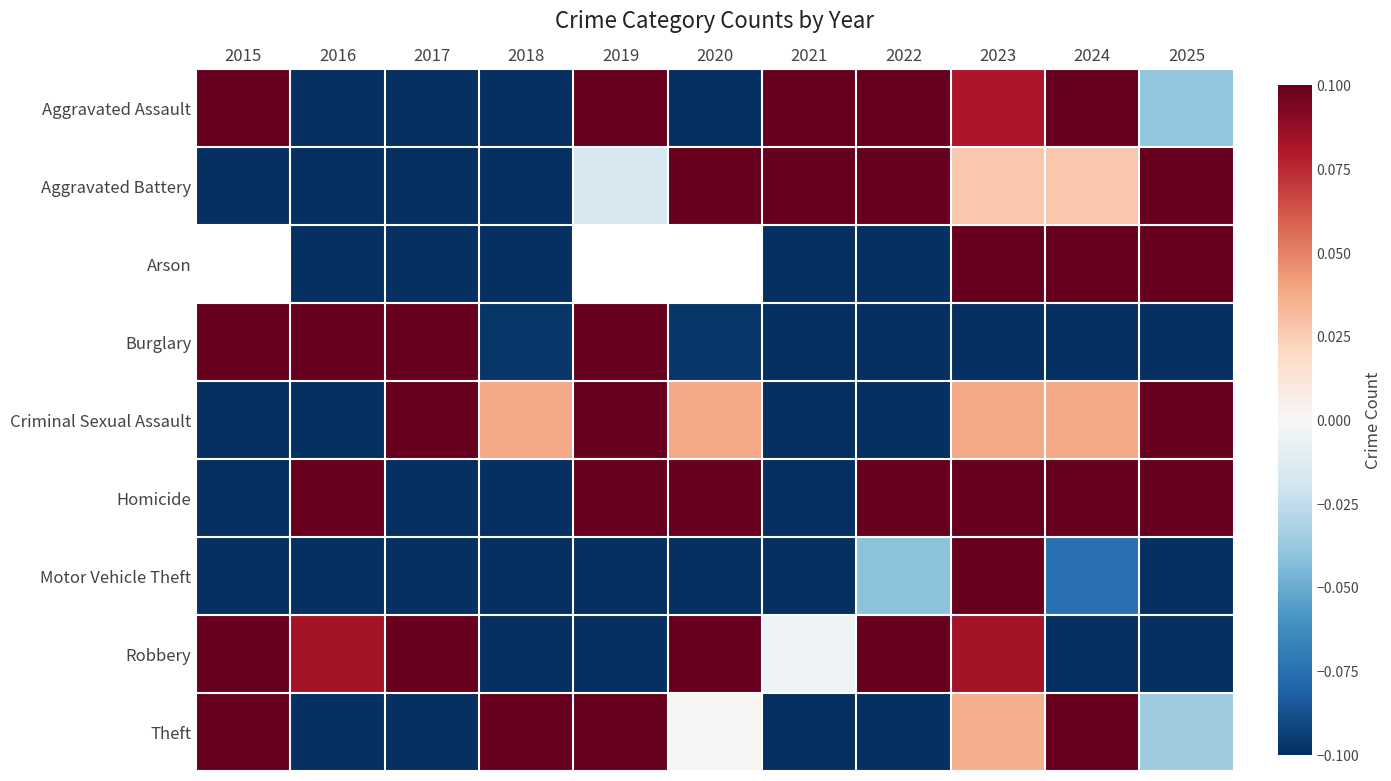

At which category does the chart reach its peak across all series?

2023